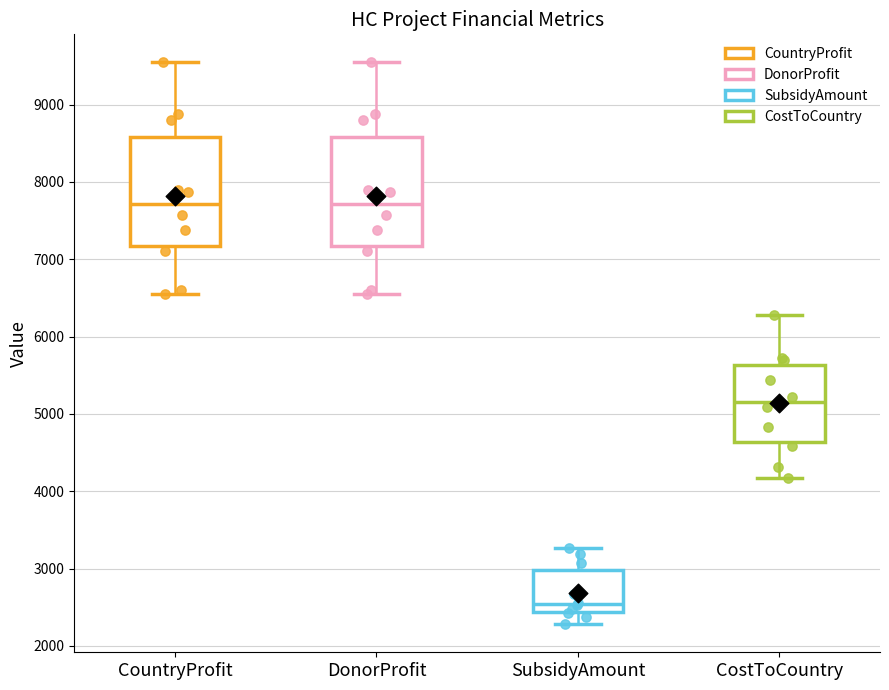

Which box has the lowest median line?

SubsidyAmount